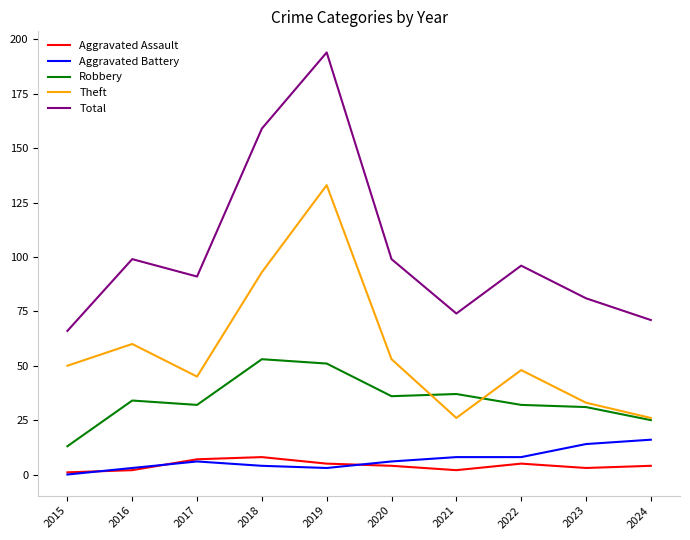

At which category does the chart reach its peak across all series?

2019